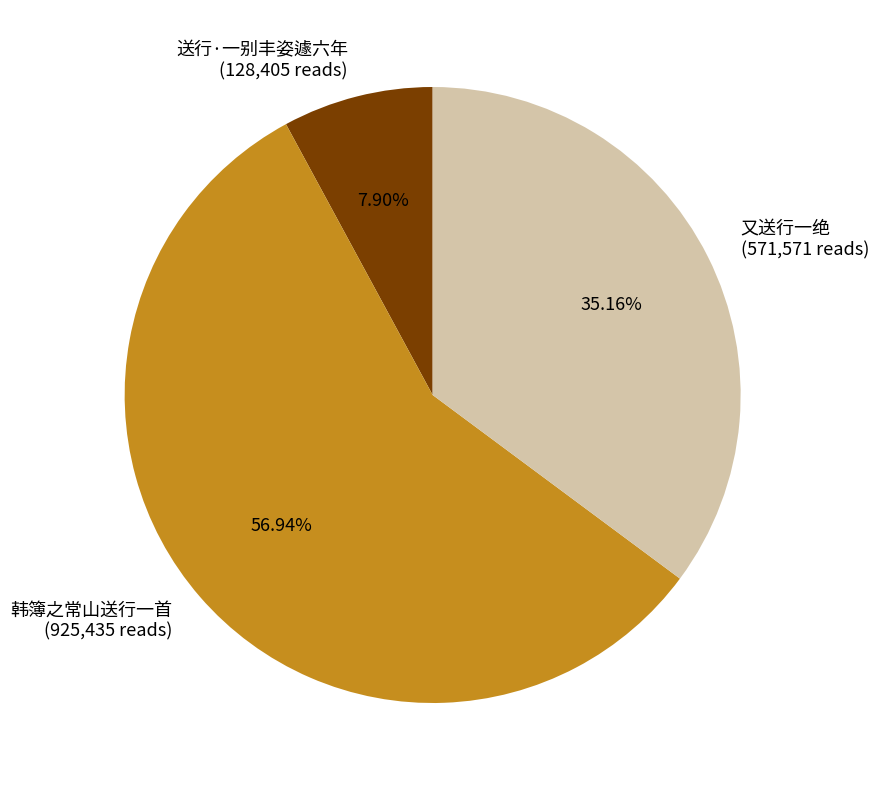

What is the largest slice in the pie chart?

韩簿之常山送行一首